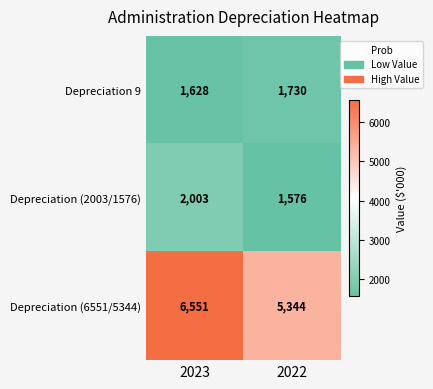

The value of Depreciation 9 at 2022 is 1730. True or false?

True